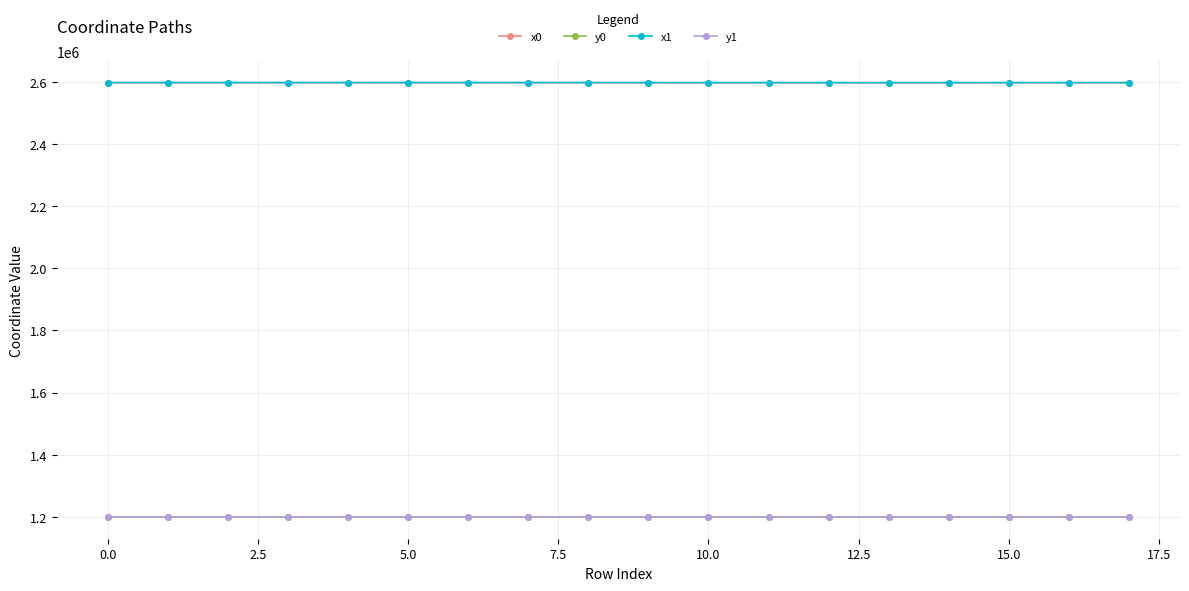

True or false: y0 and x1 intersect in this chart.

False